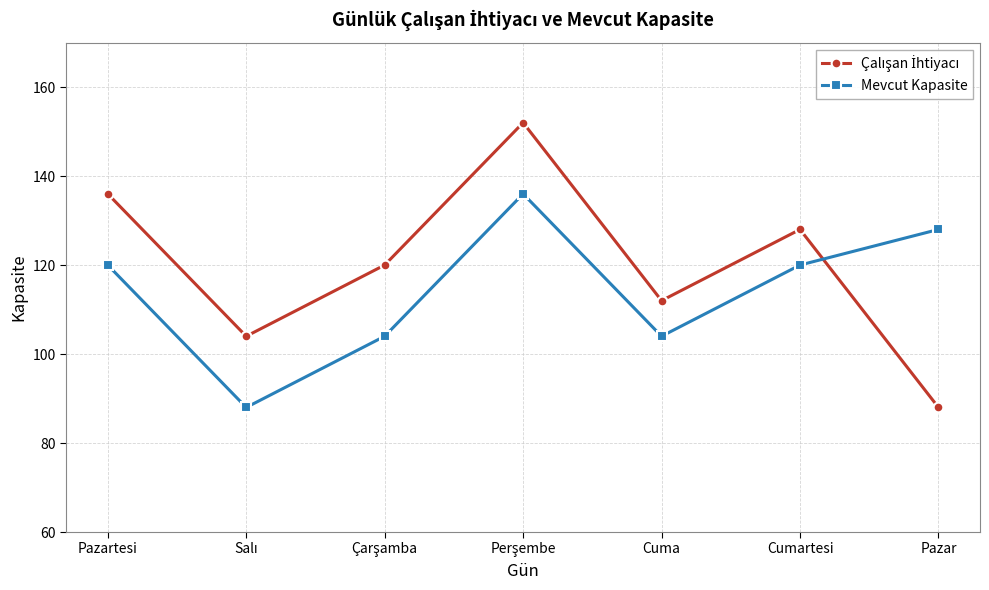

The value of Mevcut Kapasite at Cumartesi is 120. True or false?

True